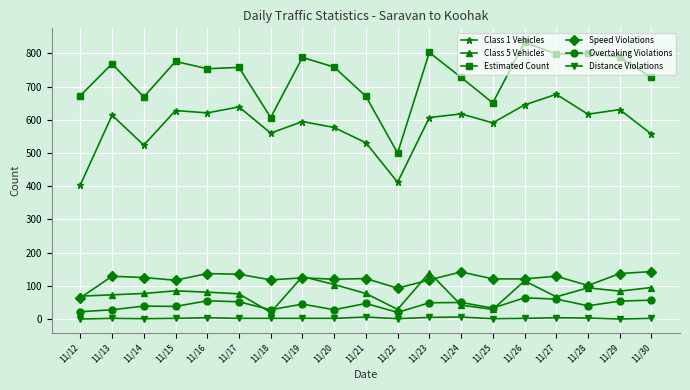

True or false: Distance Violations has more than 2 points higher than both neighbors.

True